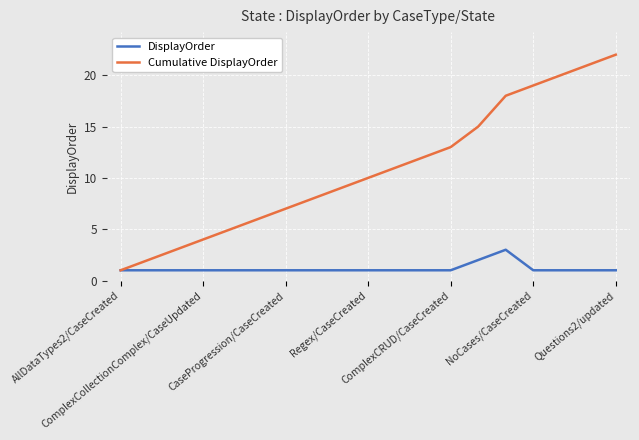

Does the chart display data point markers on the line(s)?

Yes